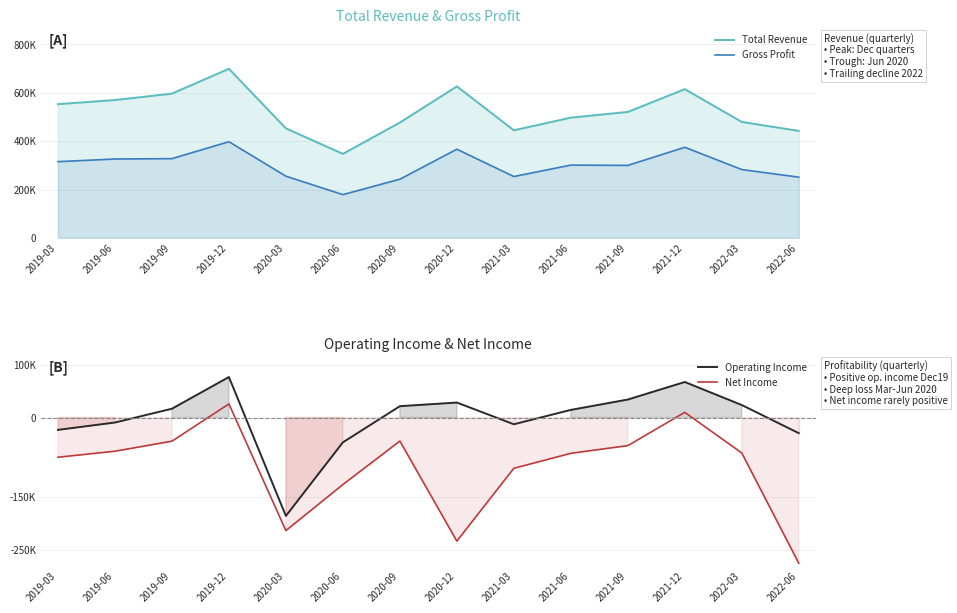

Which series has the largest range (max minus min)?

Total Revenue